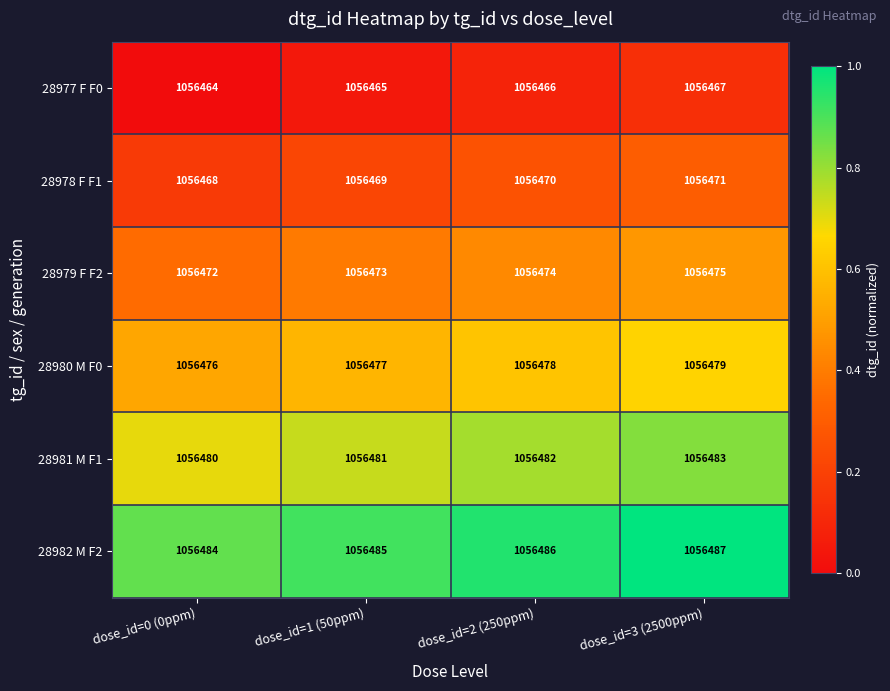

Reading right to left, what are all the values shown in this chart?

28977 F F0: 1056467	1056466	1056465	1056464
28978 F F1: 1056471	1056470	1056469	1056468
28979 F F2: 1056475	1056474	1056473	1056472
28980 M F0: 1056479	1056478	1056477	1056476
28981 M F1: 1056483	1056482	1056481	1056480
28982 M F2: 1056487	1056486	1056485	1056484